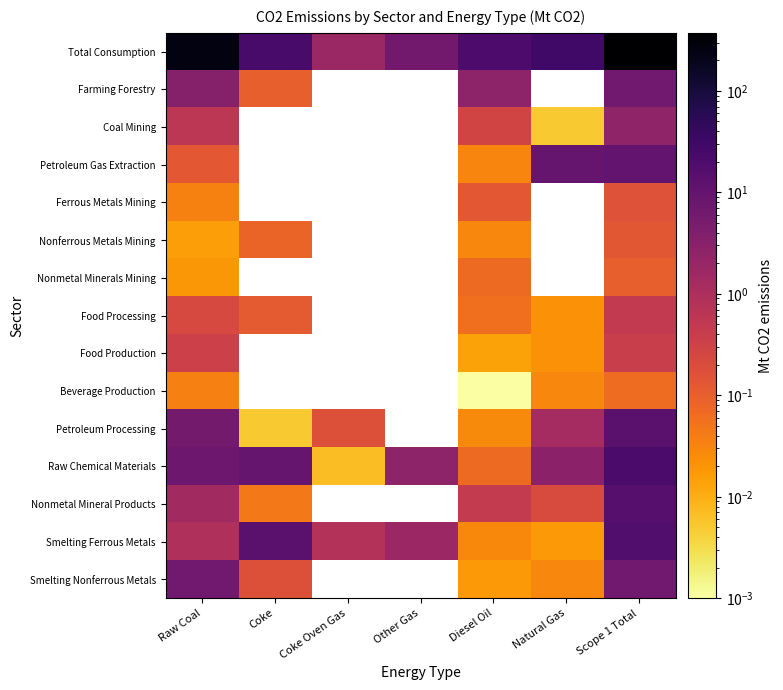

At which label does Beverage Production reach its peak?

Scope 1 Total